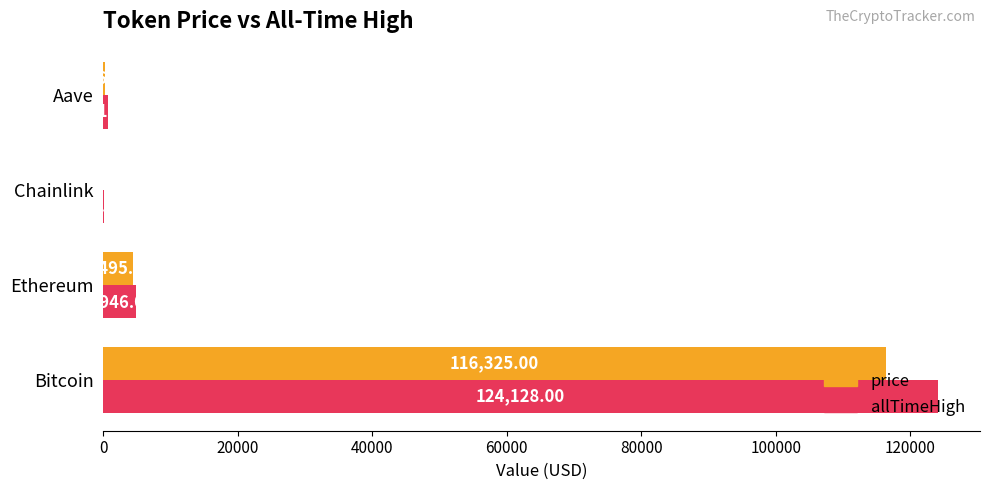

Is the value of allTimeHigh at Bitcoin greater than the value of price at Aave?

Yes